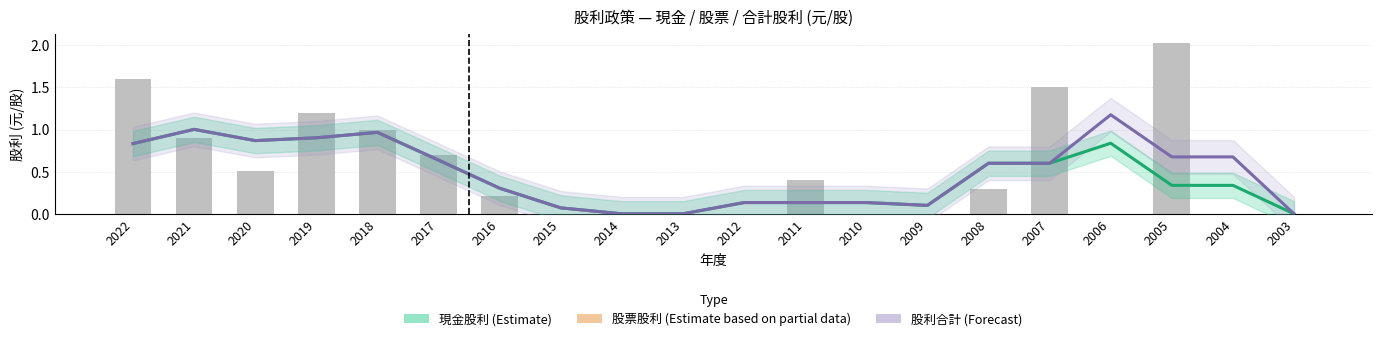

Which series has the widest spread of values?

股利合計 (Forecast)